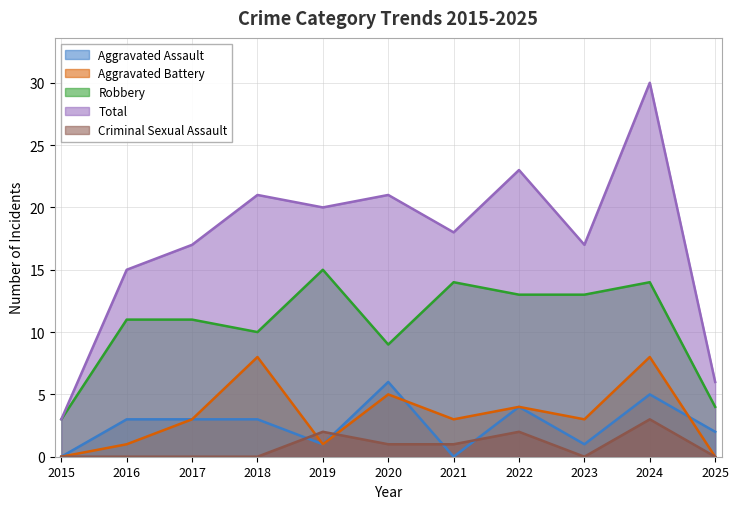

How many data points in Aggravated Assault are less than 3?

5